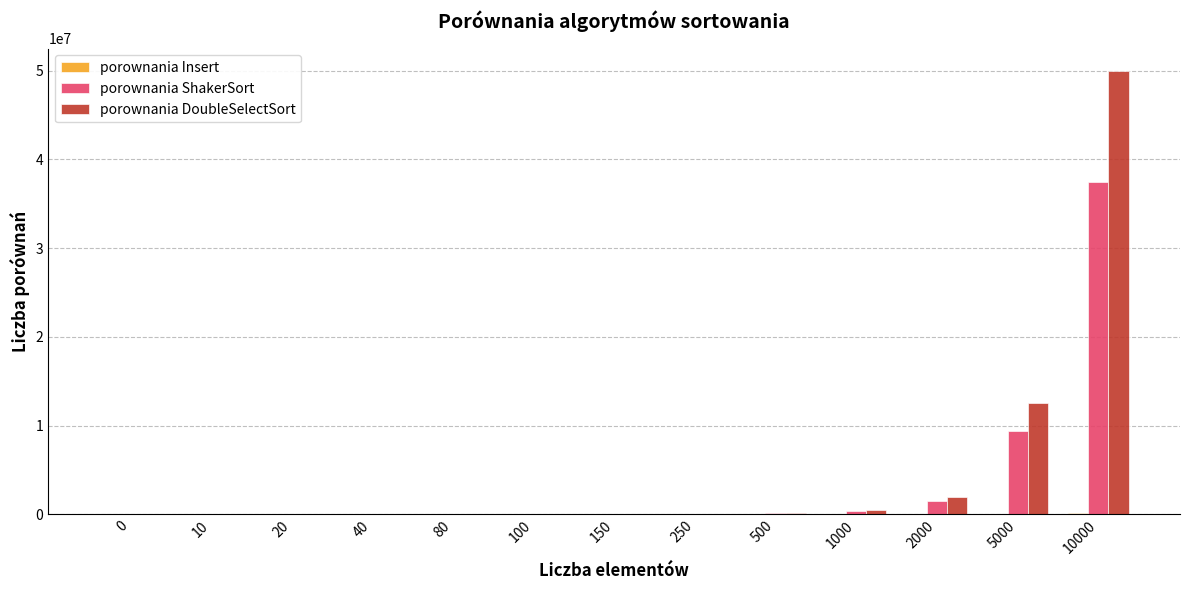

Are the bars horizontal?

No